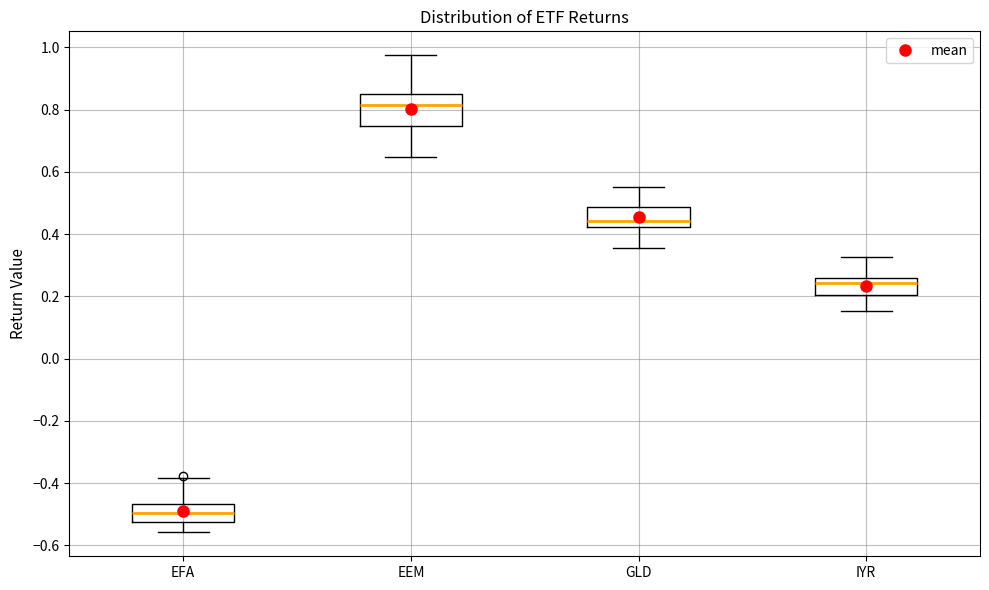

Where does the lower whisker of the box for EEM end on the y-axis? The values are not printed on the chart, so give them approximately, as read against the axis.

0.64